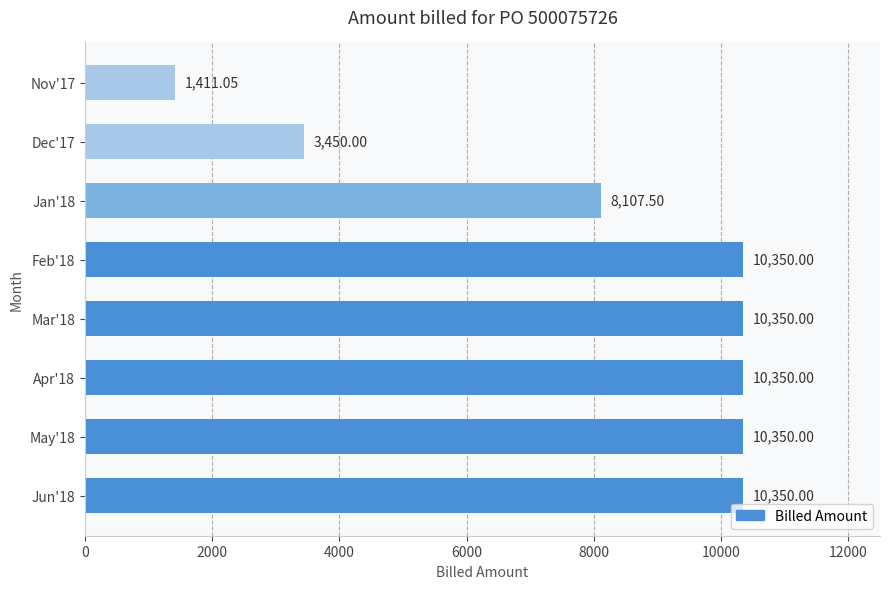

Approximately how many times larger is the value at May'18 compared to Dec'17?

3.0